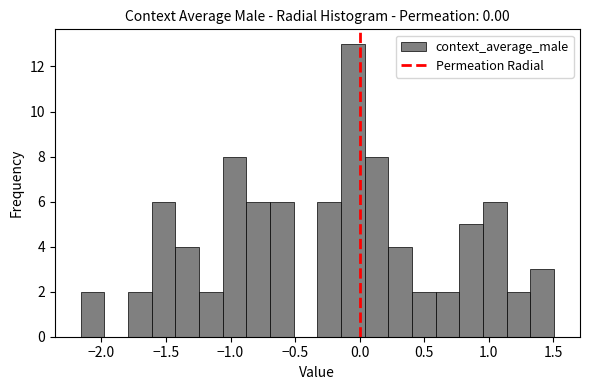

Around what value on the x-axis is the tallest bar? Give the approximate position of its centre, as read against the axis.

-0.05